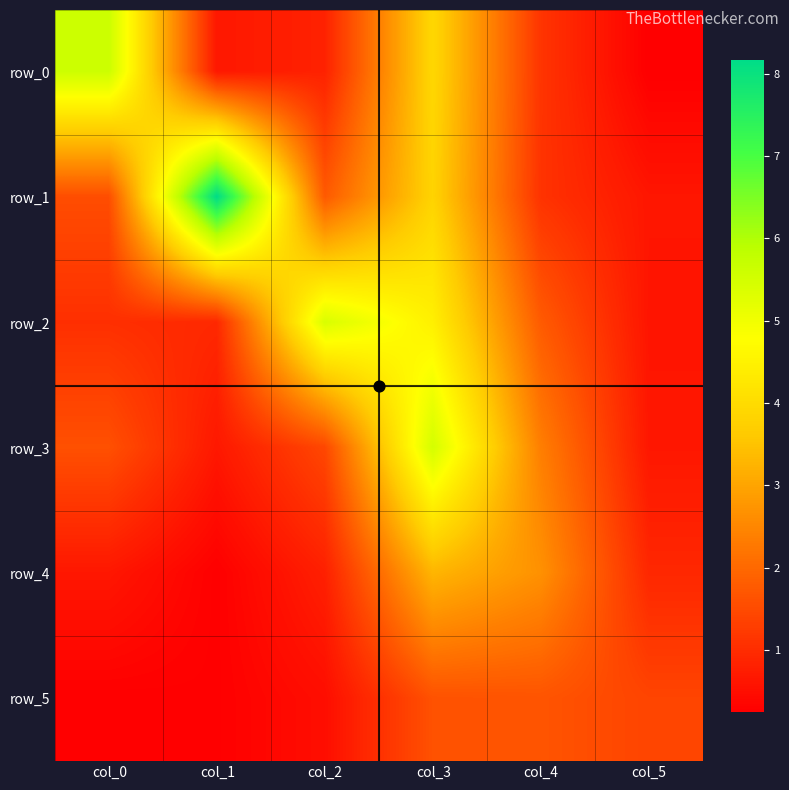

At which label does row_4 reach its peak?

col_3